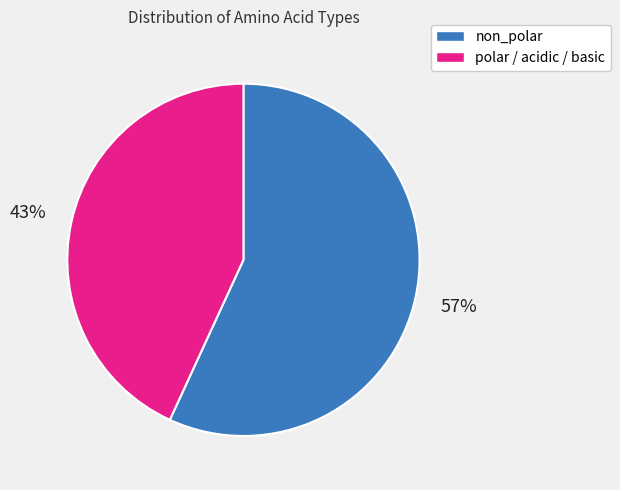

To the nearest percent, what is the difference between the largest and smallest slice percentages?

14%